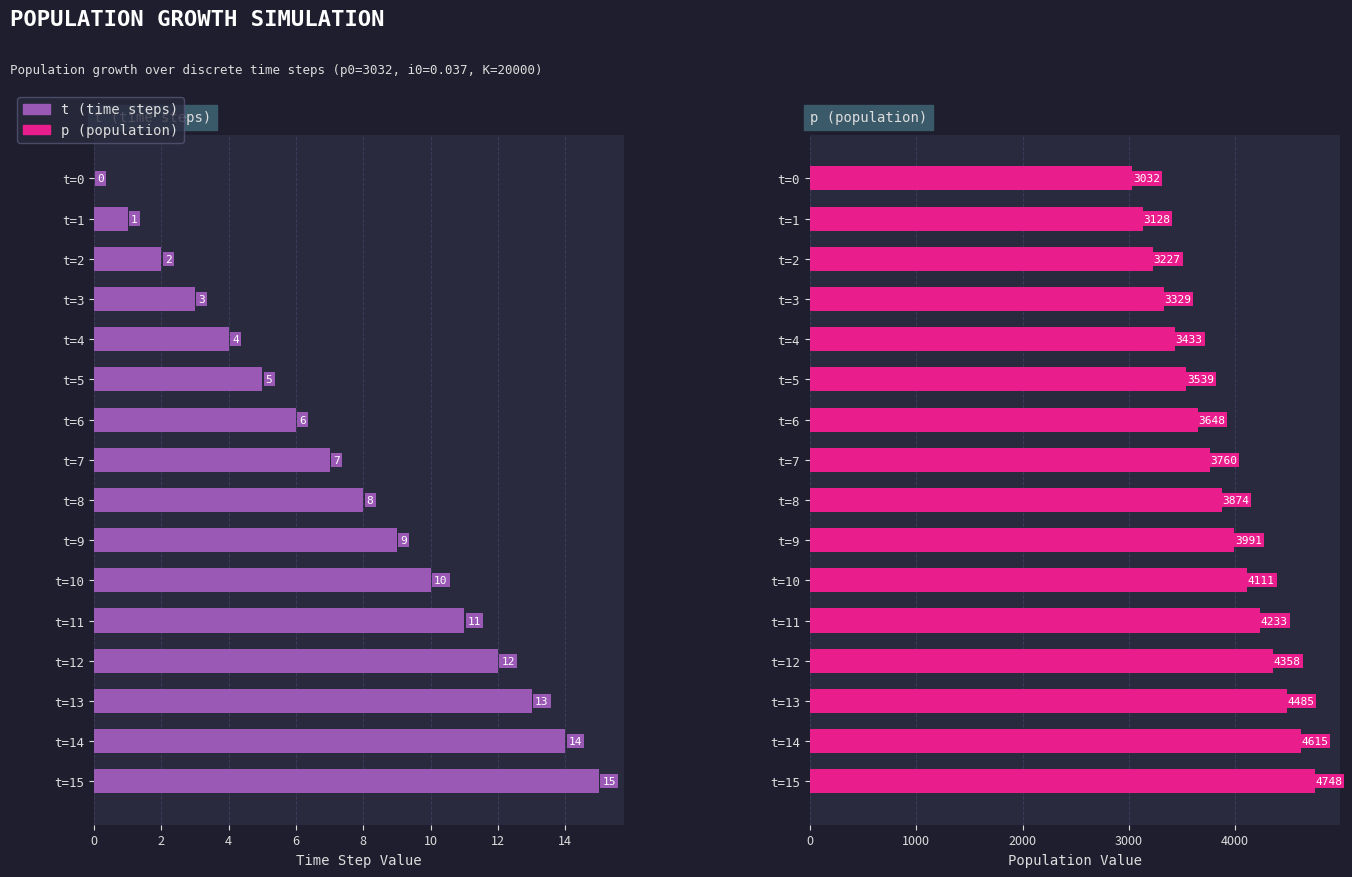

List the series in order of their overall mean, highest first.

p (population), t (time steps)